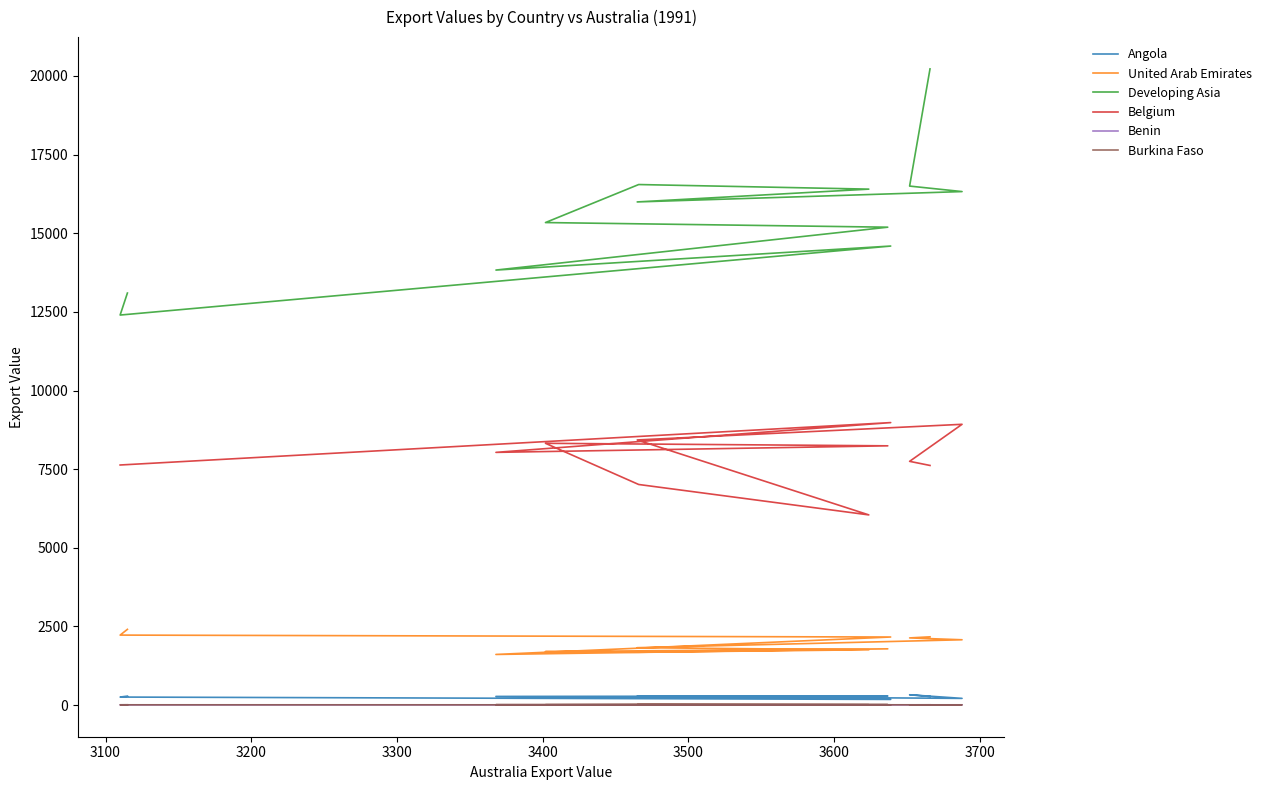

How many values in the Belgium series are below 7747?

4